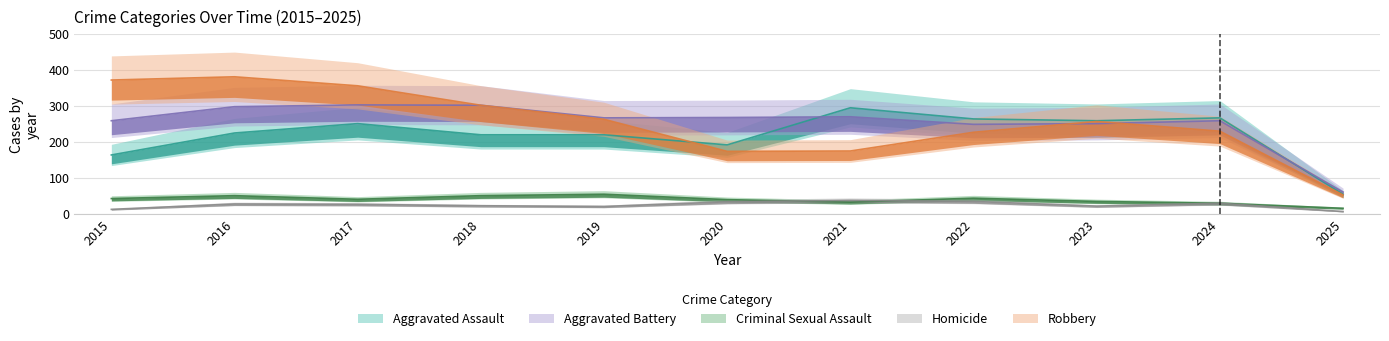

Between 2019 and 2024, which series saw the biggest shift?

Aggravated Assault